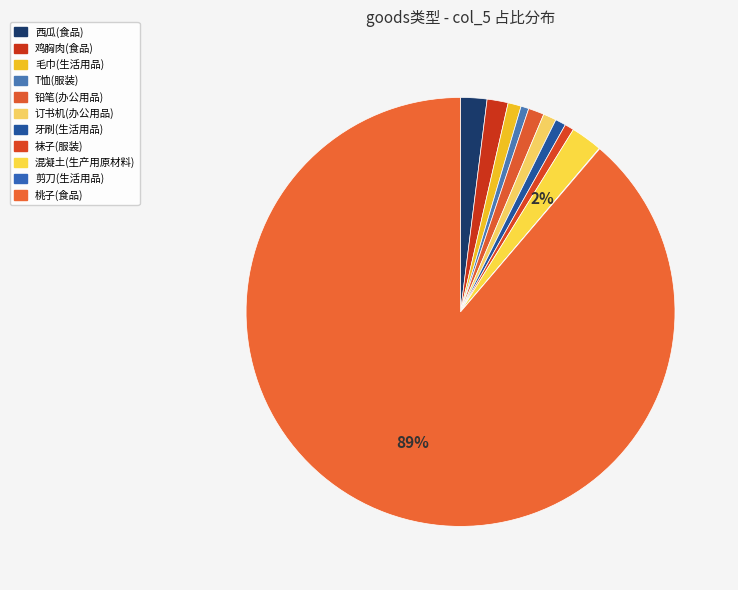

What is the change in value from 牙刷(生活用品) to 混凝土(生产用原材料)?

+800.0